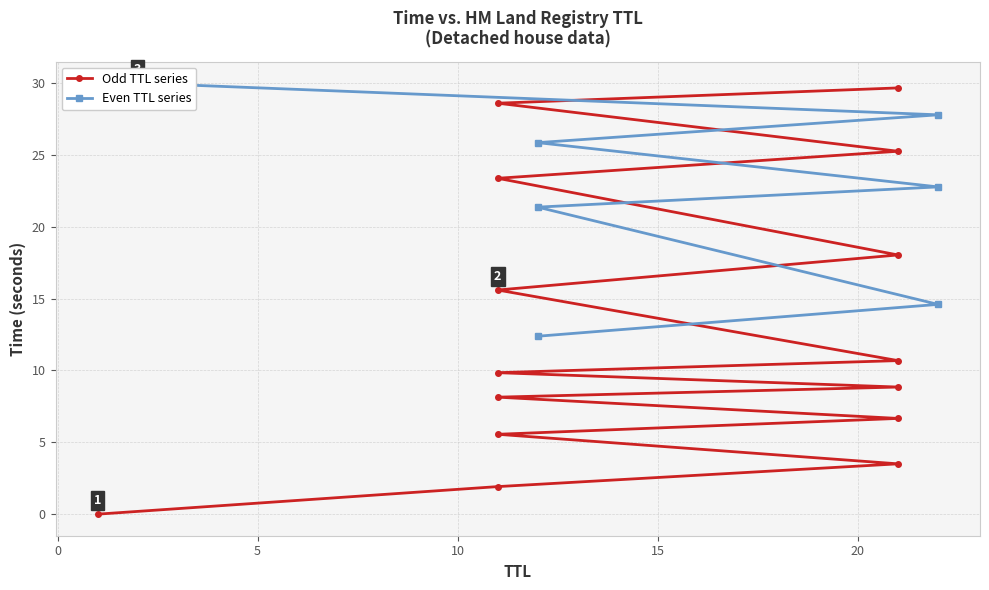

What is the difference between the maximum and second lowest values?

28.1